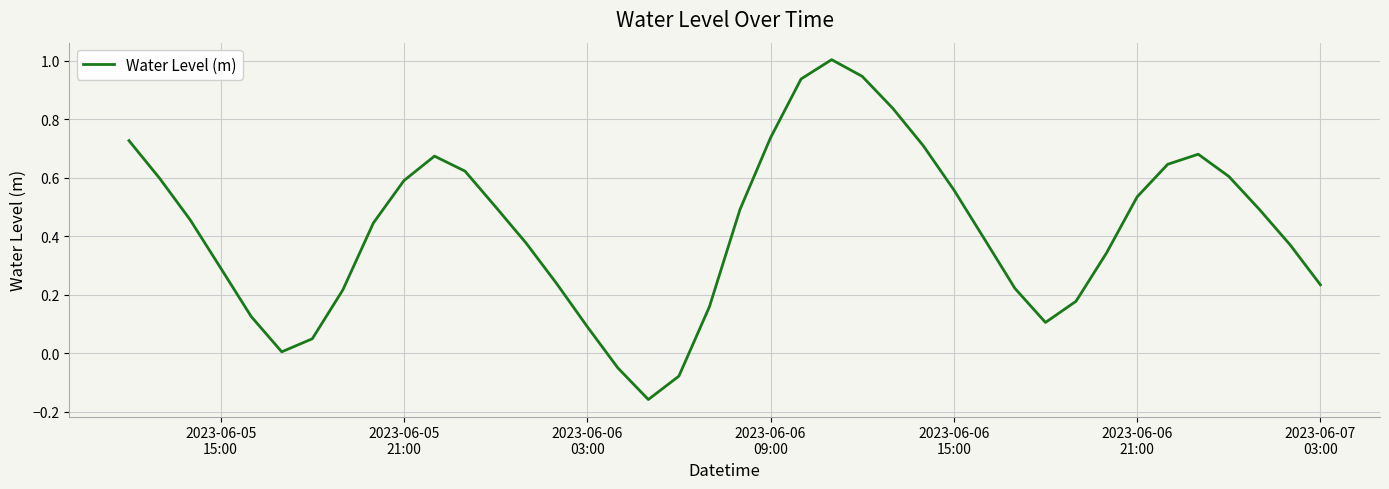

What is the difference between the maximum and minimum values?

1.2